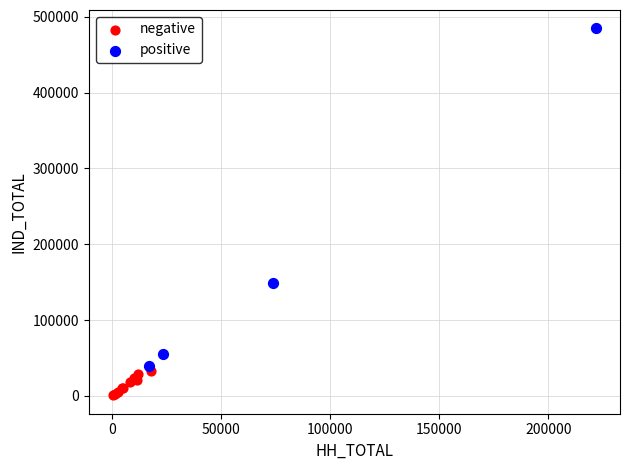

Which series reaches the minimum Y coordinate?

negative